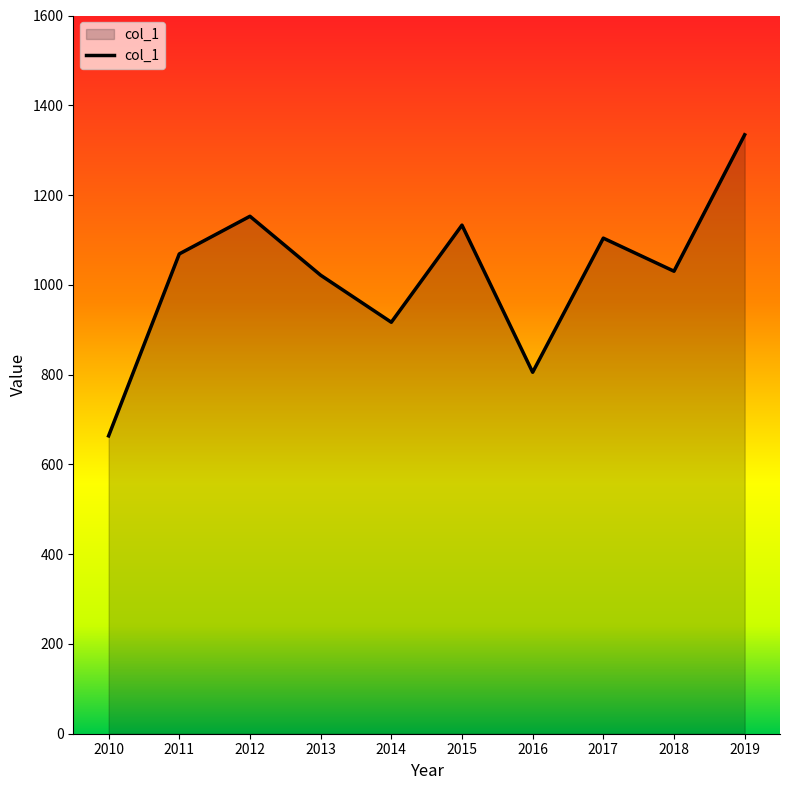

What value does the data have at 2018?

1030.3